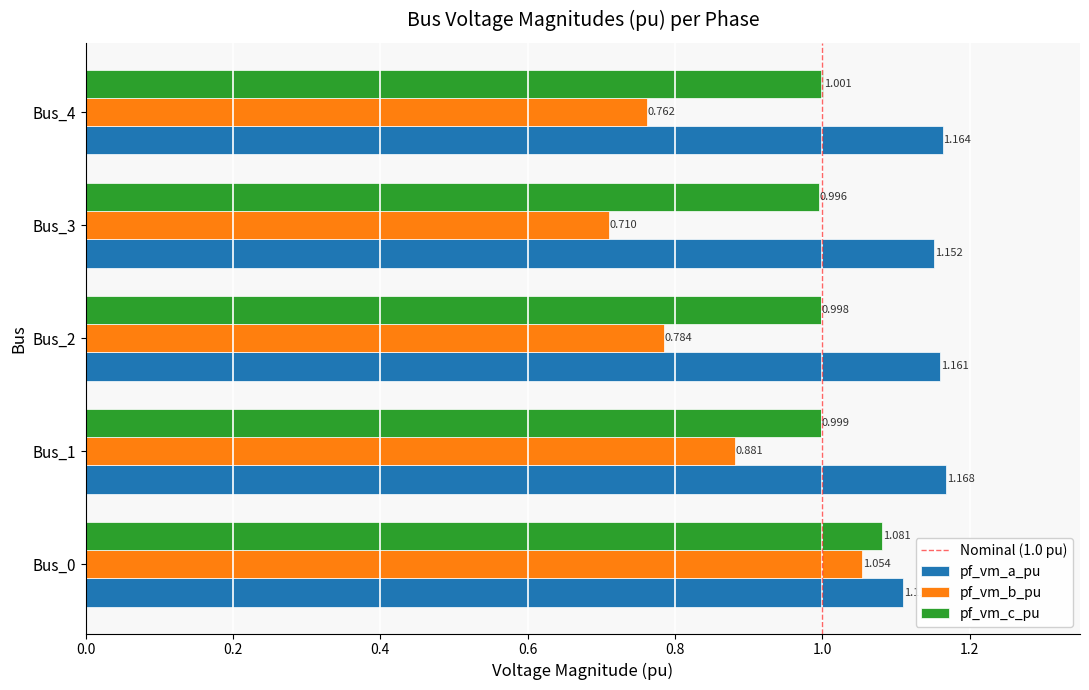

Which series has the largest total across all categories?

pf_vm_a_pu